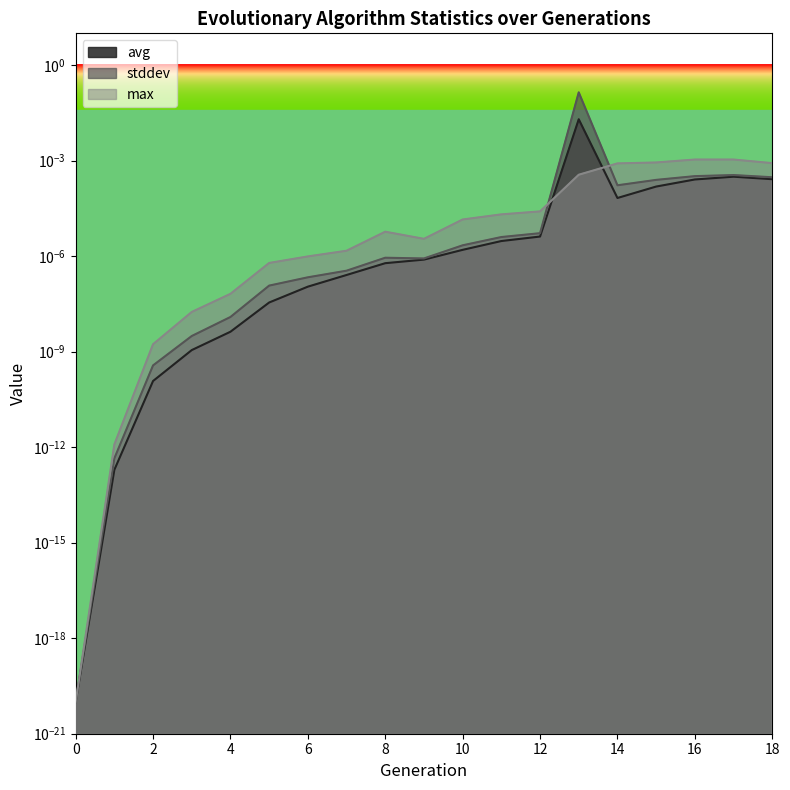

True or false: max and stddev cross at least once.

True